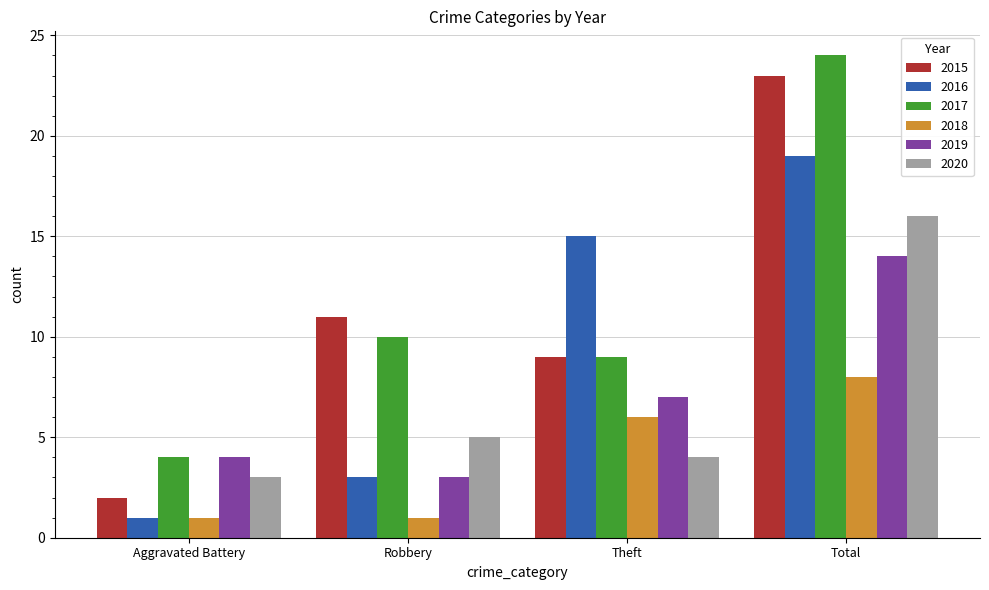

Which series has the largest range (max minus min)?

2015